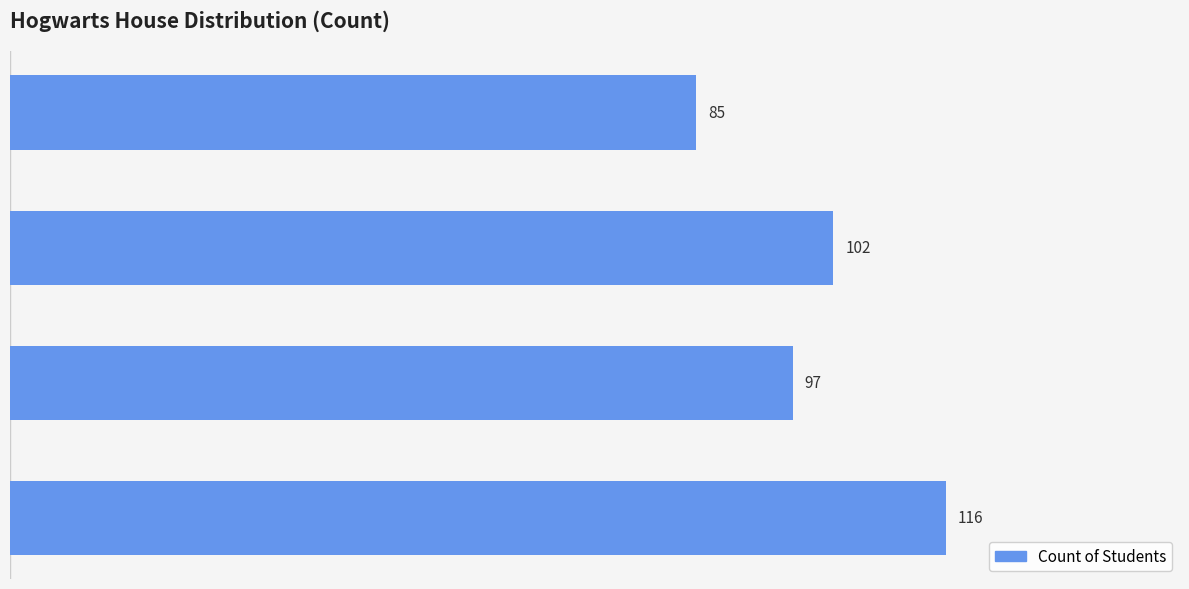

What is the sum of the values at Slytherin and Gryffindor?

187